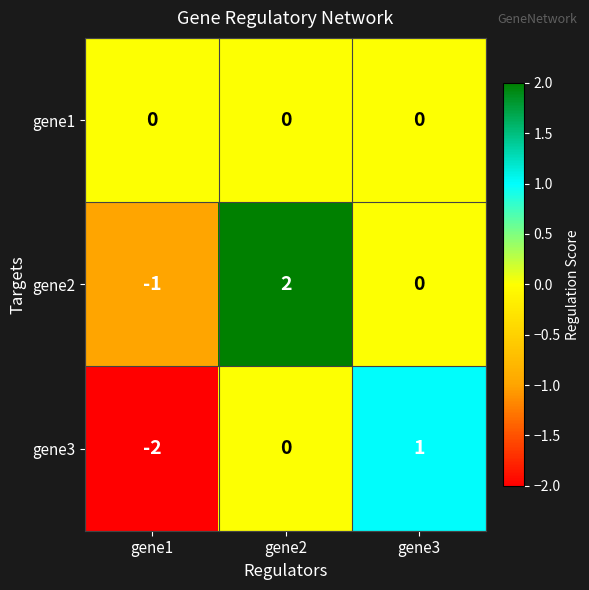

How many categories are shown in the chart?

3